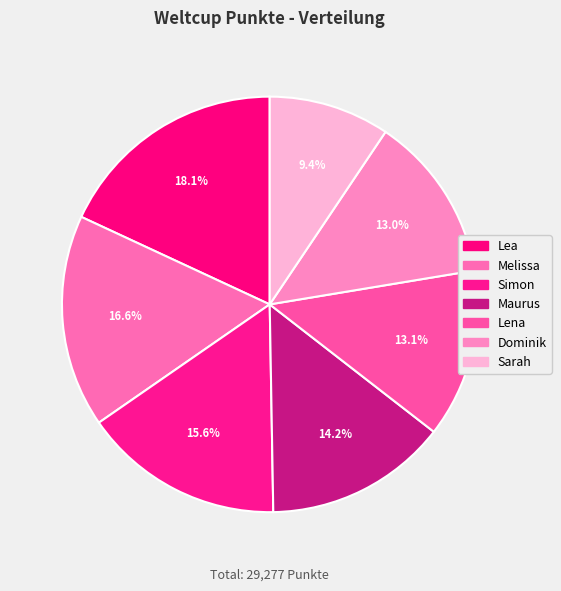

How many slices are in this pie chart?

7